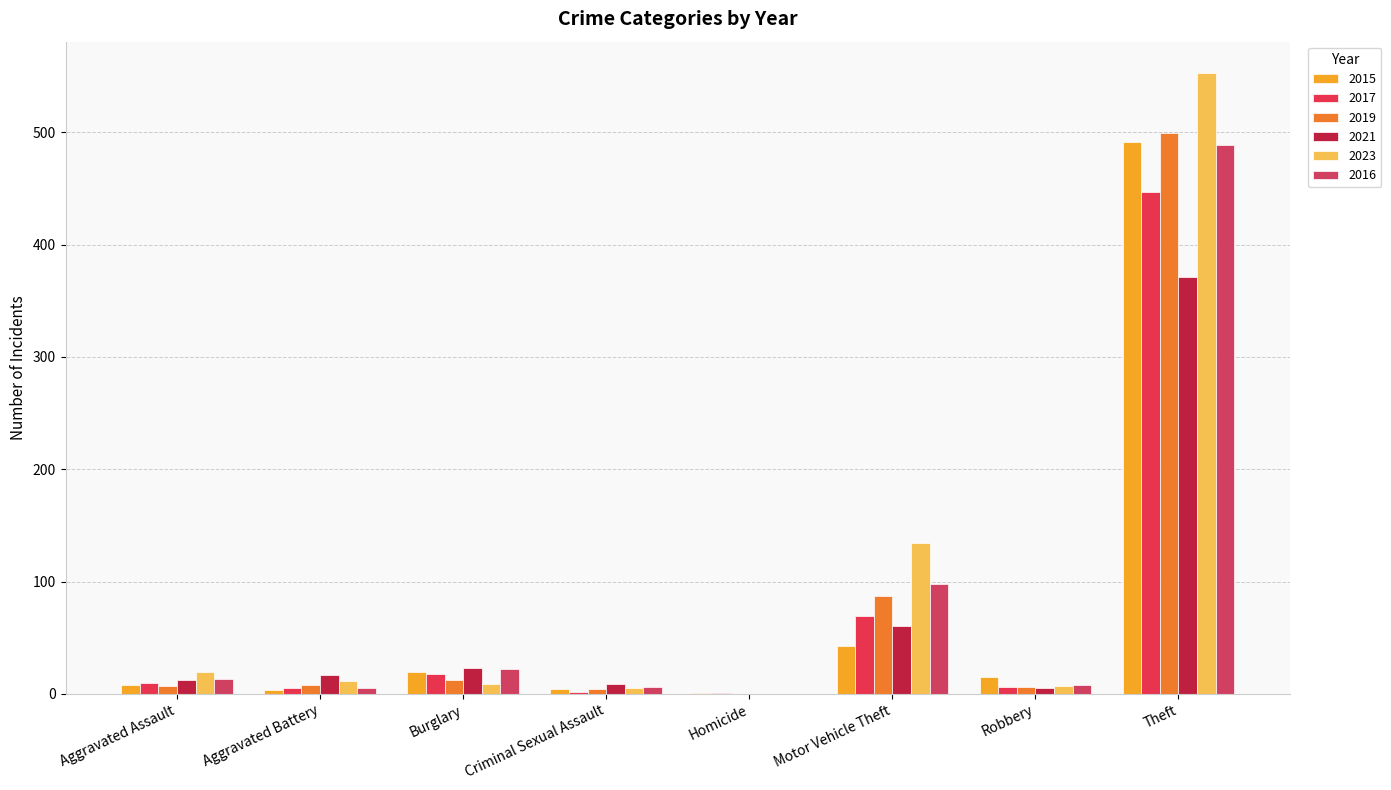

Reading right to left, what are all the values shown in this chart?

2015: Theft=491	Robbery=15	Motor Vehicle Theft=43	Homicide=1	Criminal Sexual Assault=4	Burglary=19	Aggravated Battery=3	Aggravated Assault=8
2017: Theft=447	Robbery=6	Motor Vehicle Theft=69	Homicide=1	Criminal Sexual Assault=2	Burglary=18	Aggravated Battery=5	Aggravated Assault=10
2019: Theft=499	Robbery=6	Motor Vehicle Theft=87	Homicide=0	Criminal Sexual Assault=4	Burglary=12	Aggravated Battery=8	Aggravated Assault=7
2021: Theft=371	Robbery=5	Motor Vehicle Theft=60	Homicide=0	Criminal Sexual Assault=9	Burglary=23	Aggravated Battery=17	Aggravated Assault=12
2023: Theft=553	Robbery=7	Motor Vehicle Theft=134	Homicide=0	Criminal Sexual Assault=5	Burglary=9	Aggravated Battery=11	Aggravated Assault=19
2016: Theft=489	Robbery=8	Motor Vehicle Theft=98	Homicide=0	Criminal Sexual Assault=6	Burglary=22	Aggravated Battery=5	Aggravated Assault=13